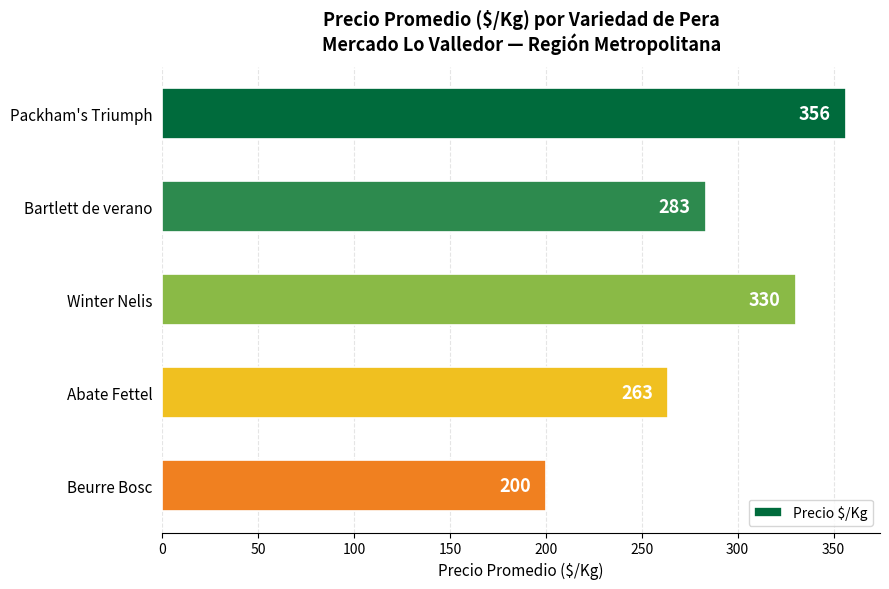

Where is the data nearest to the value 278?

Bartlett de verano